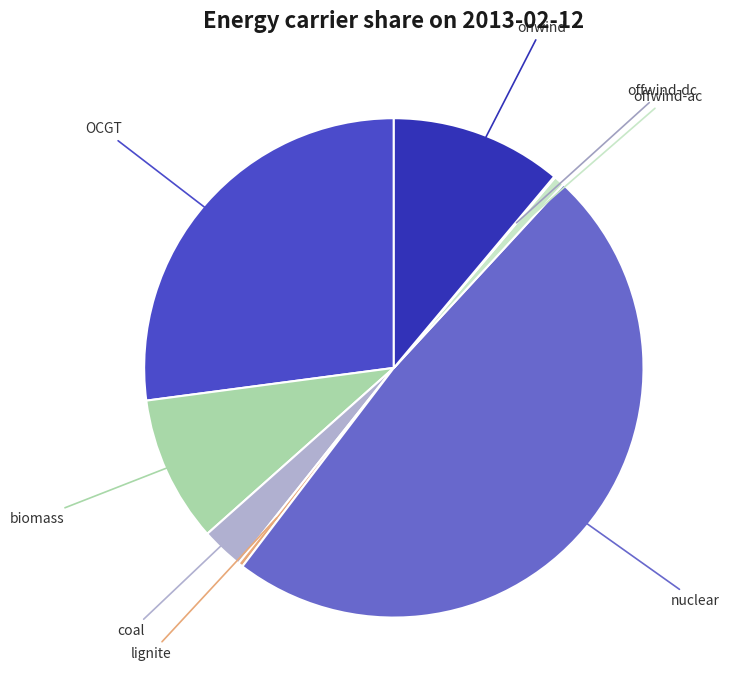

Combined, do onwind and coal account for over 50%?

No